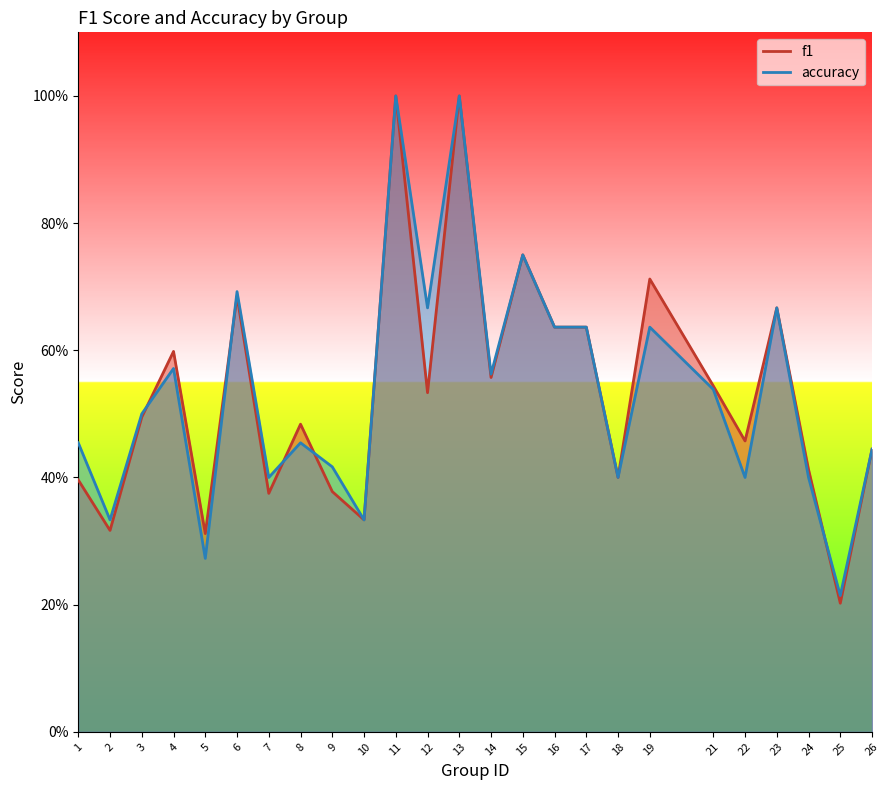

How many categories are shown in the chart?

25